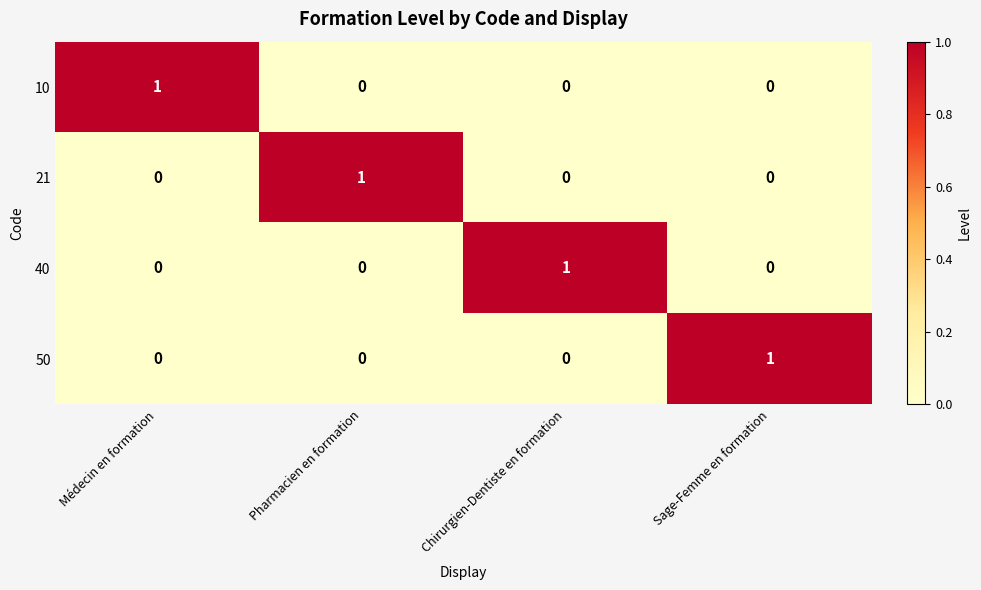

Count the 40 values in the range 0 to 1.

4